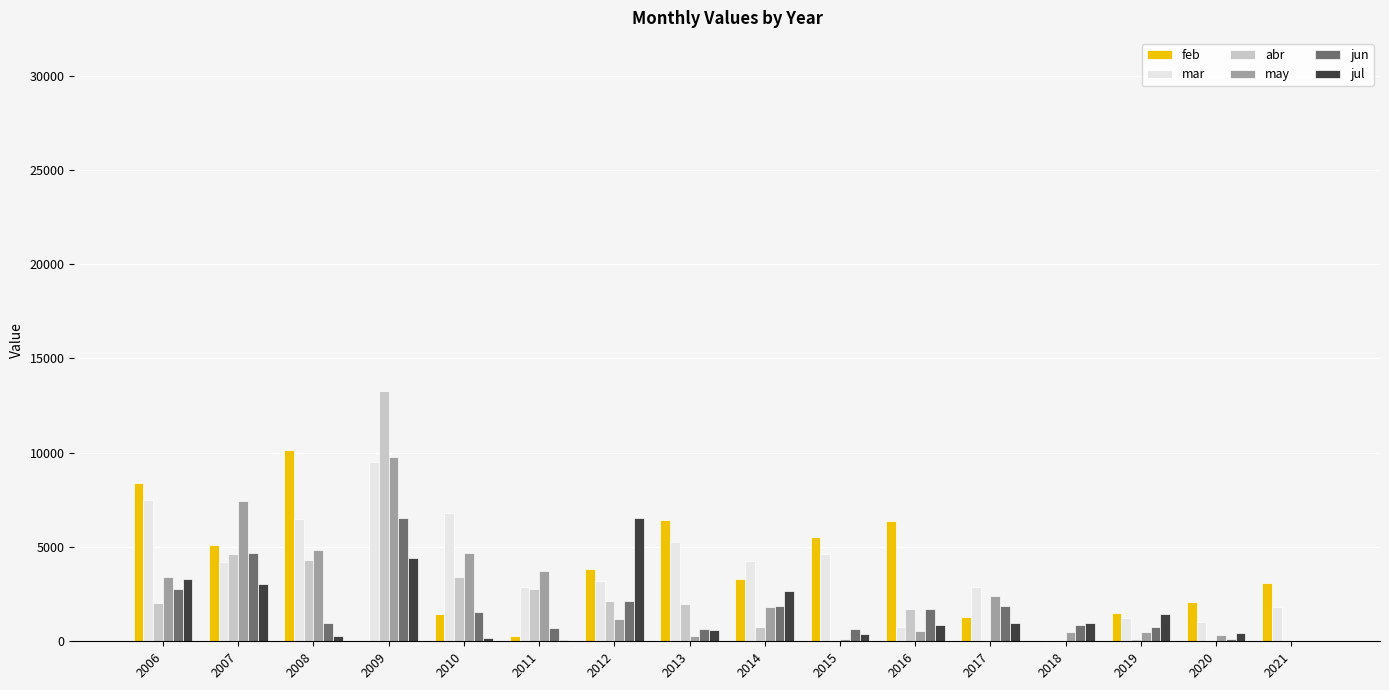

Between 2010 and 2019, which series saw the biggest shift?

mar